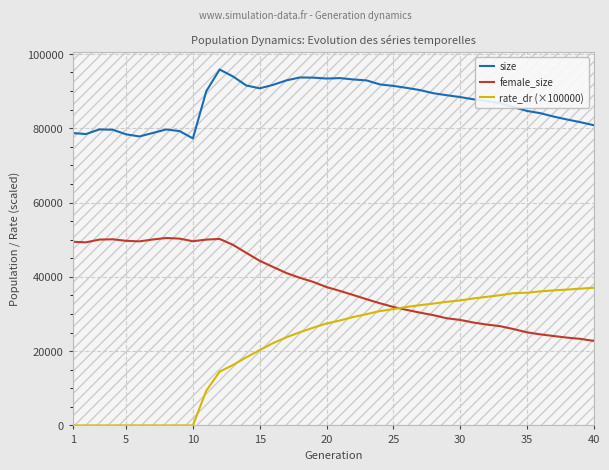

Which series has the widest spread of values?

rate_dr (×100000)